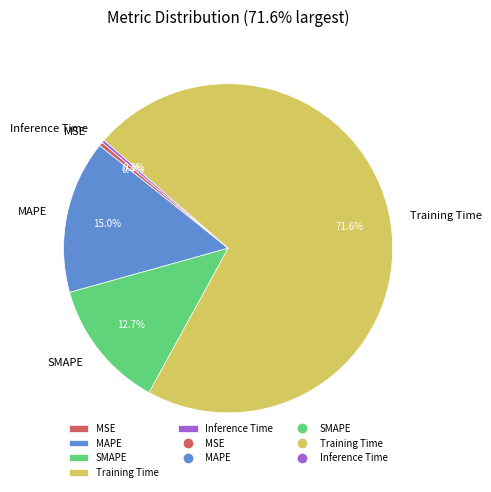

Is there a majority slice in this chart?

Yes